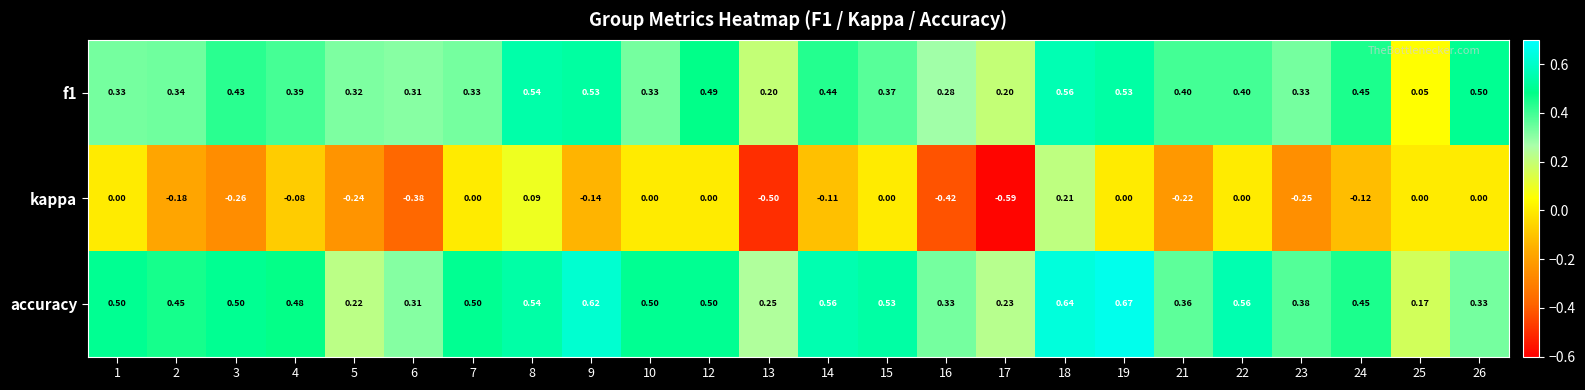

Which series has the largest total across all categories?

accuracy